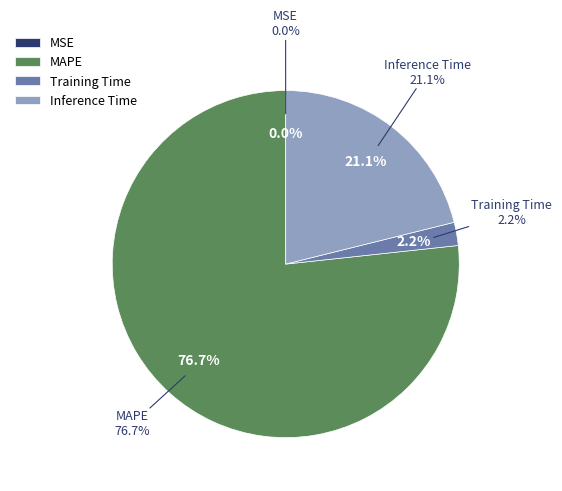

What is the smallest slice in the pie chart?

MSE